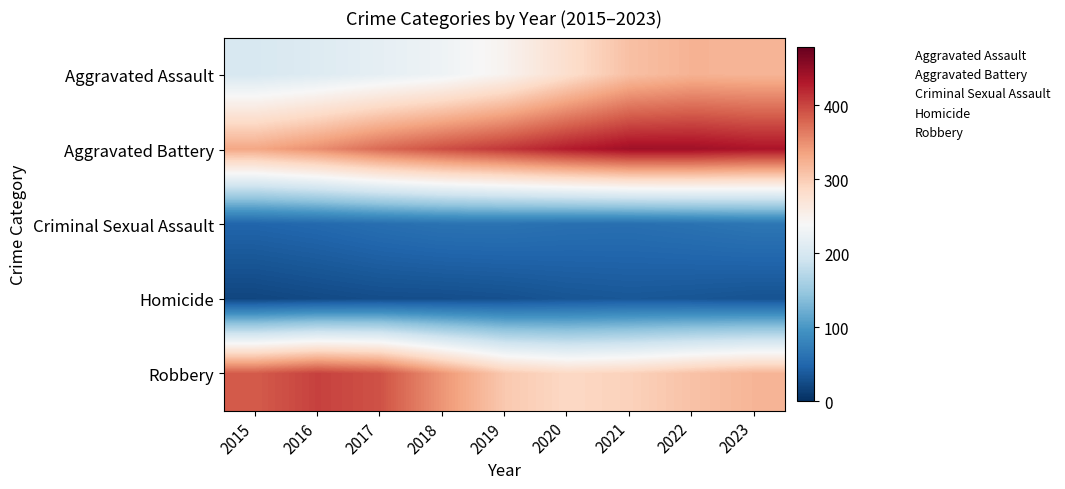

At how many categories does at least one series exceed 228?

9